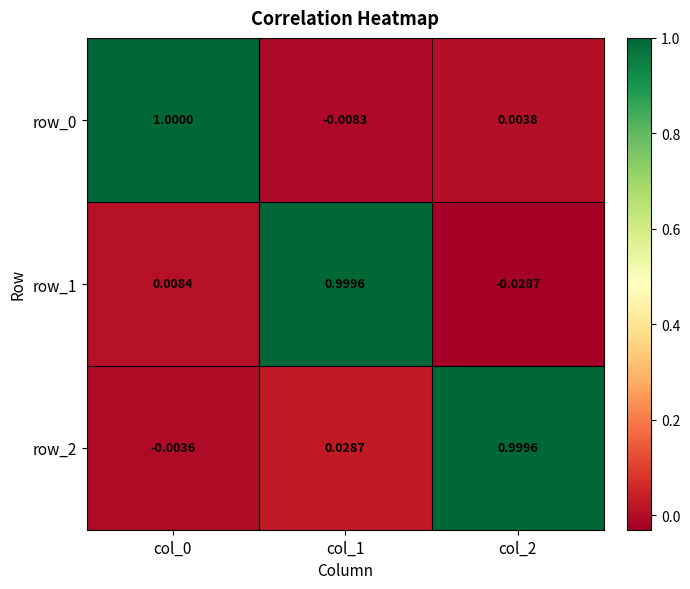

Is the value of row_2 at col_0 greater than the value of row_1 at col_0?

No